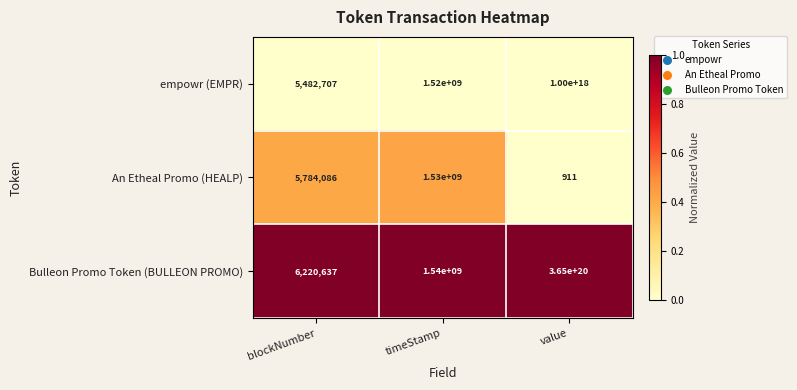

Which series has the widest spread of values?

Bulleon Promo Token (BULLEON PROMO)